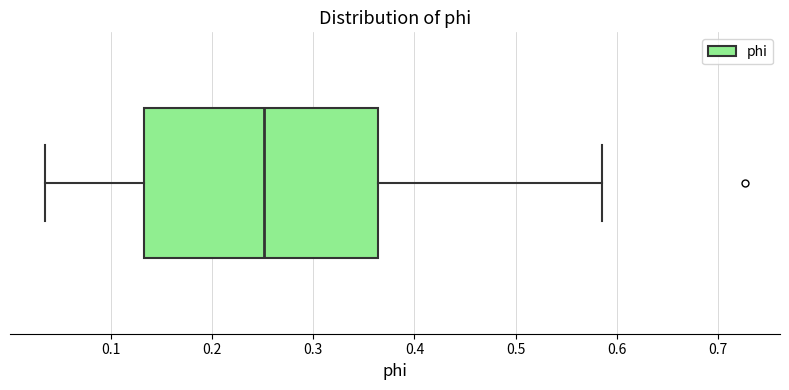

Read this box plot against the x-axis: the position of the median line, the range covered by the box, and the ends of both whiskers. The values are not printed on the chart, so give them approximately, as read against the axis.

median 0.25, box 0.13 to 0.36, whiskers 0.04 to 0.58